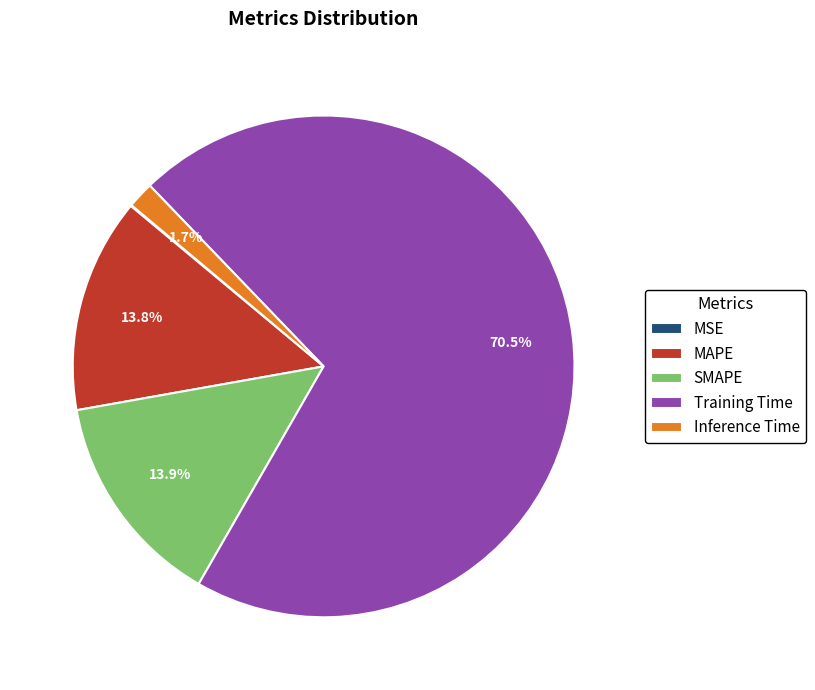

Which category has the biggest portion of the pie?

Training Time